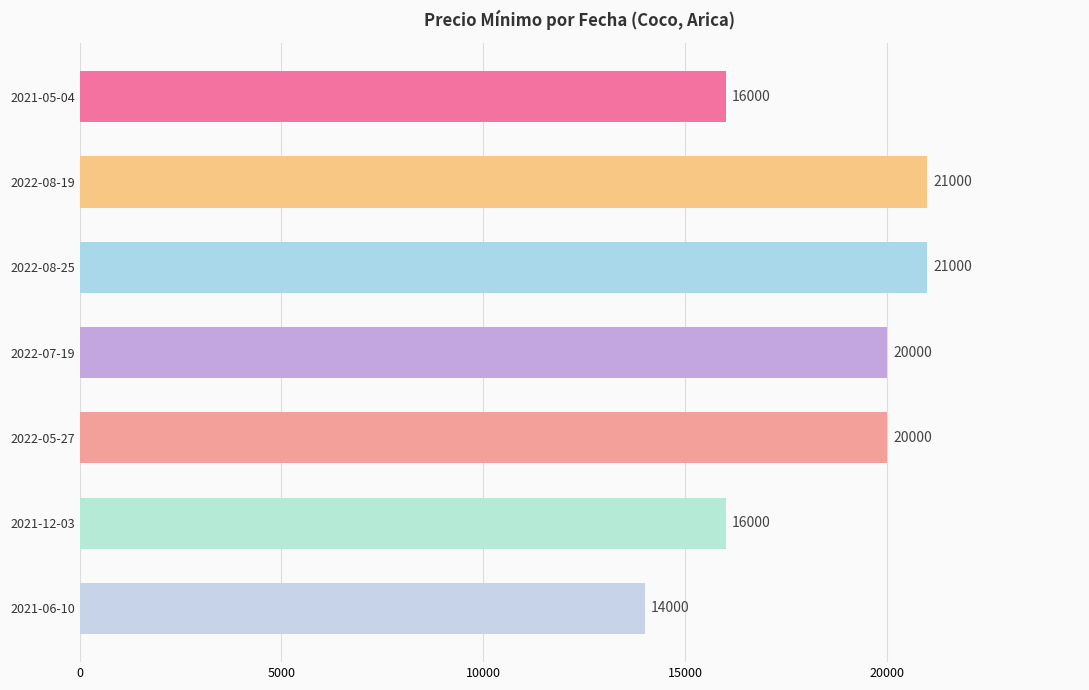

What is the ratio of the value at 2022-08-25 to the value at 2021-06-10?

1.5